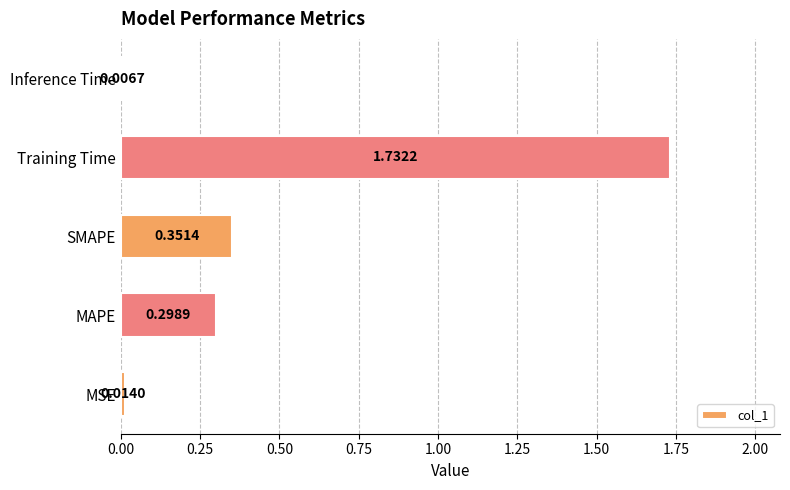

What is the sum of all values?

2.4